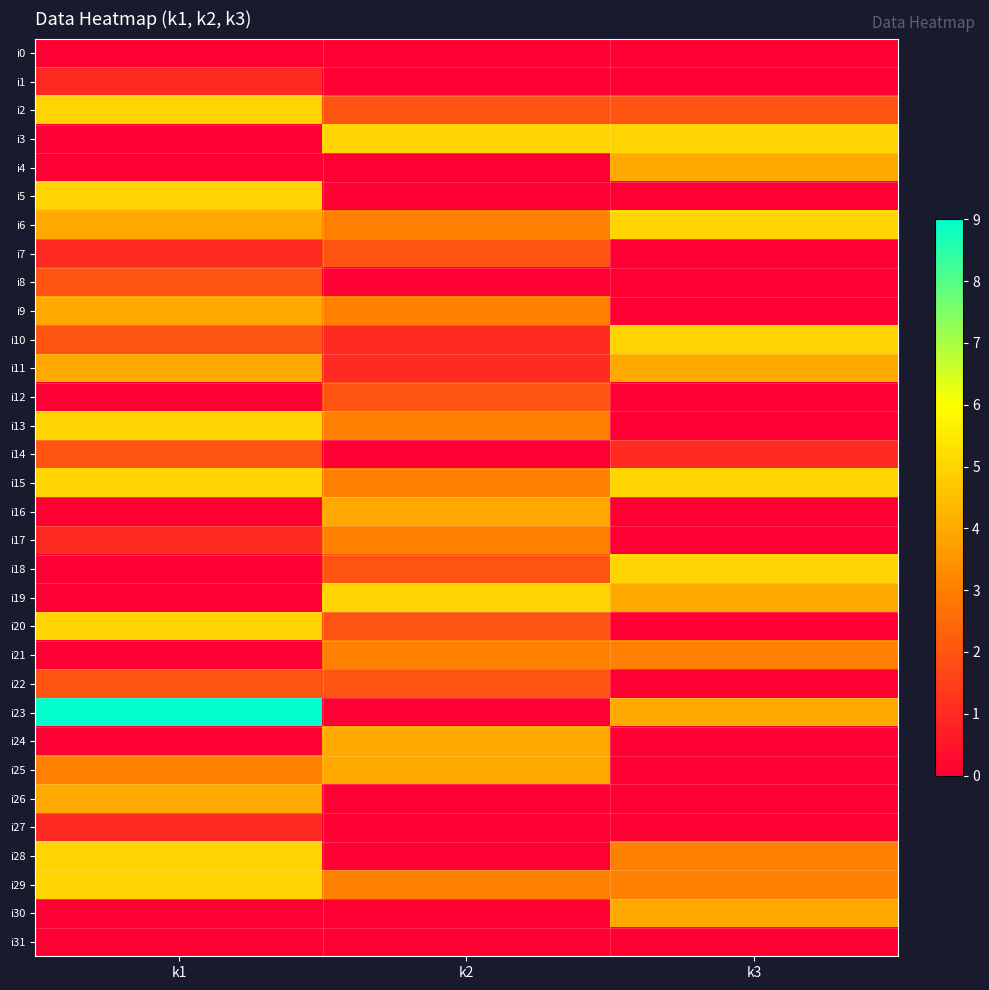

List the series in order of their peak value, lowest first.

i0, i31, i1, i27, i7, i8, i12, i14, i22, i17, i21, i4, i9, i11, i16, i24, i25, i26, i30, i2, i3, i5, i6, i10, i13, i15, i18, i19, i20, i28, i29, i23